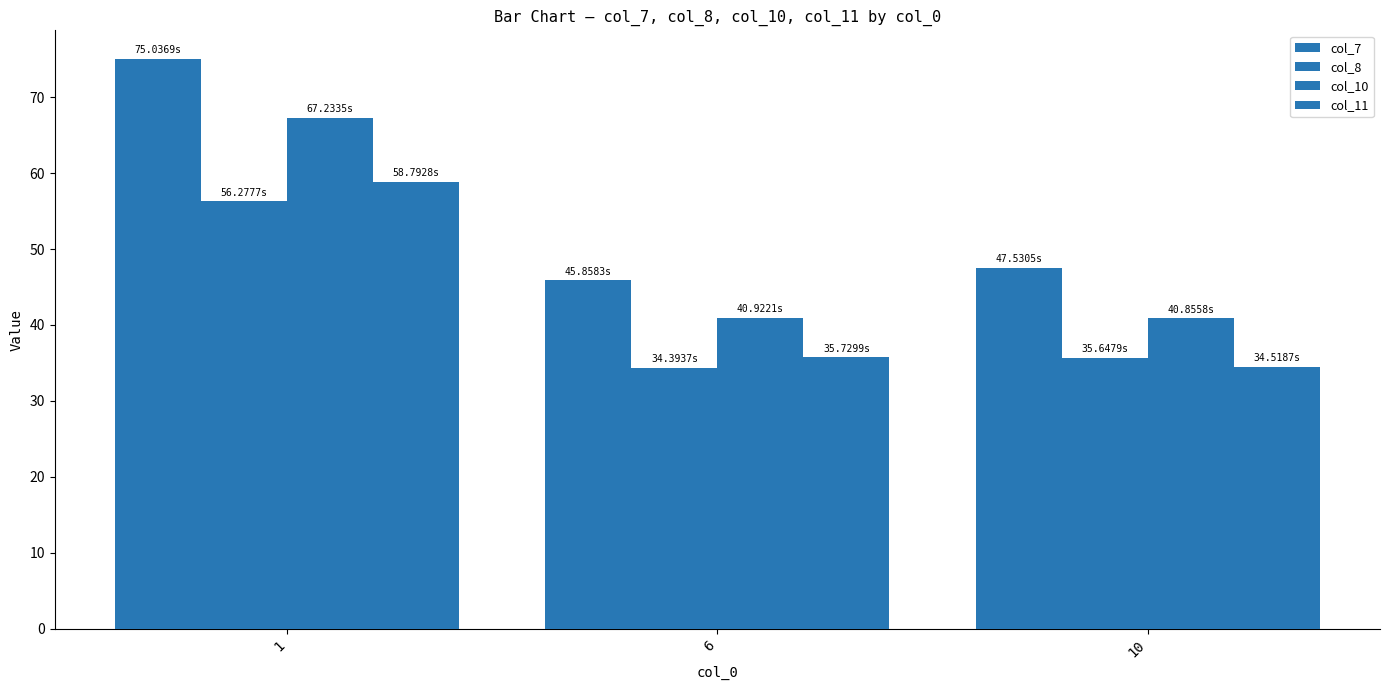

What is the maximum value for col_8?

56.3